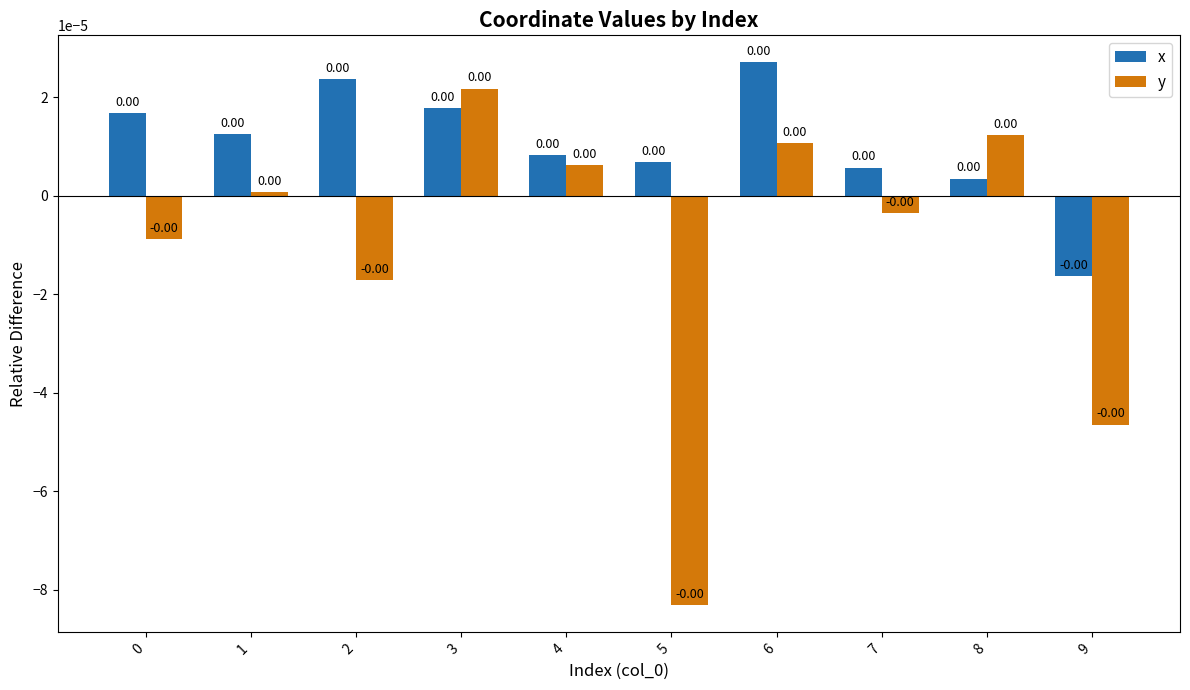

At which label does x reach its minimum?

9